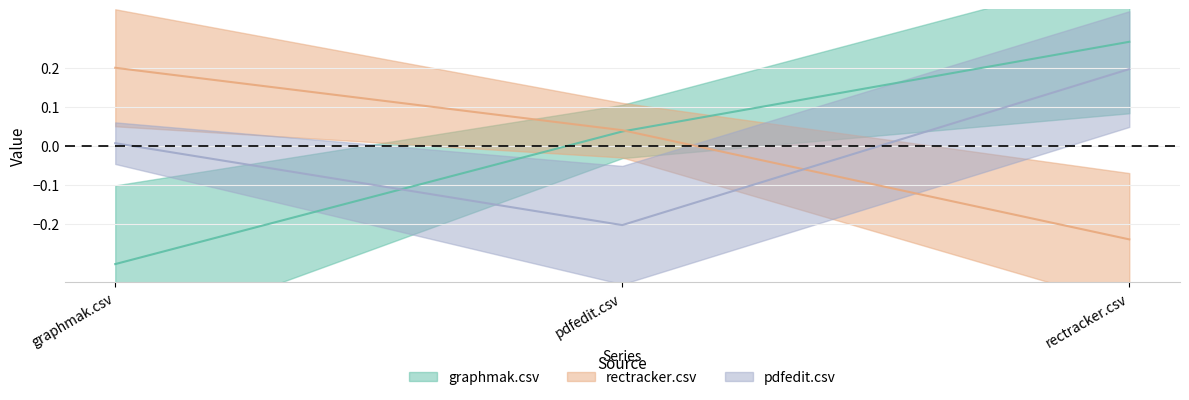

Rank the series by their maximum value, from lowest to highest.

pdfedit.csv, rectracker.csv, graphmak.csv